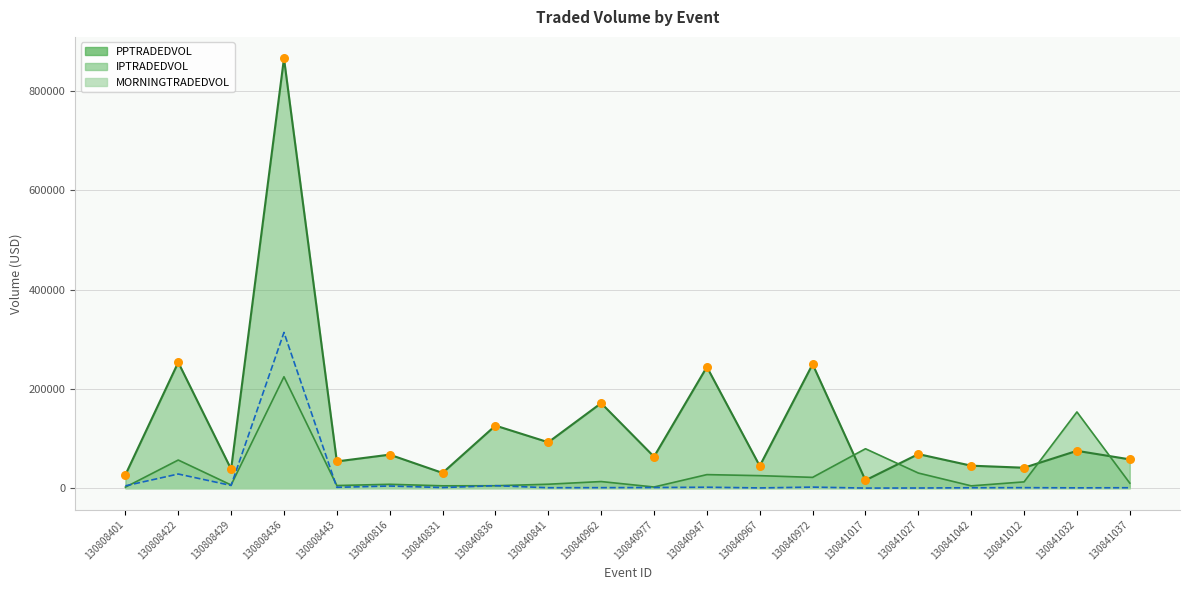

At which category is the sum across all series the highest?

130808436